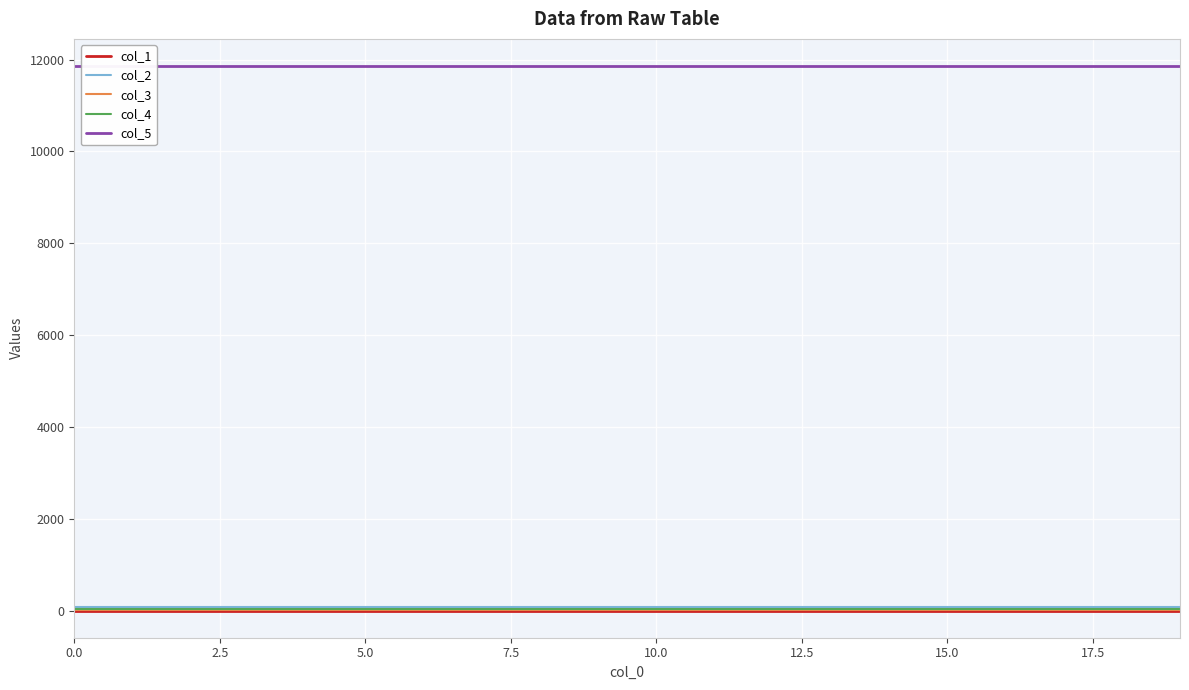

The value of col_3 at 10.0 is 9. True or false?

True